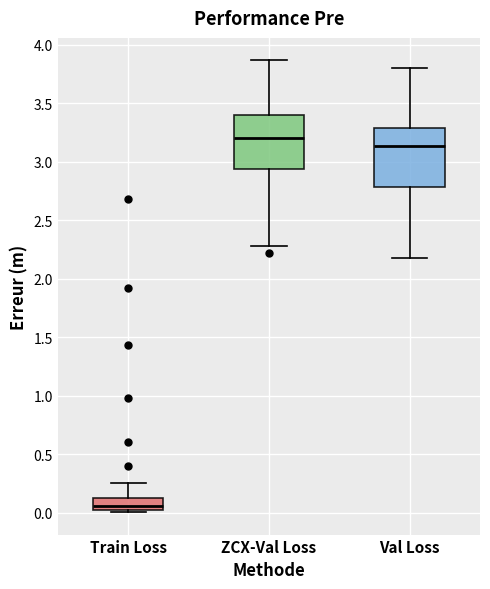

Where does the lower whisker of the box for Val Loss end on the y-axis? The values are not printed on the chart, so give them approximately, as read against the axis.

2.20